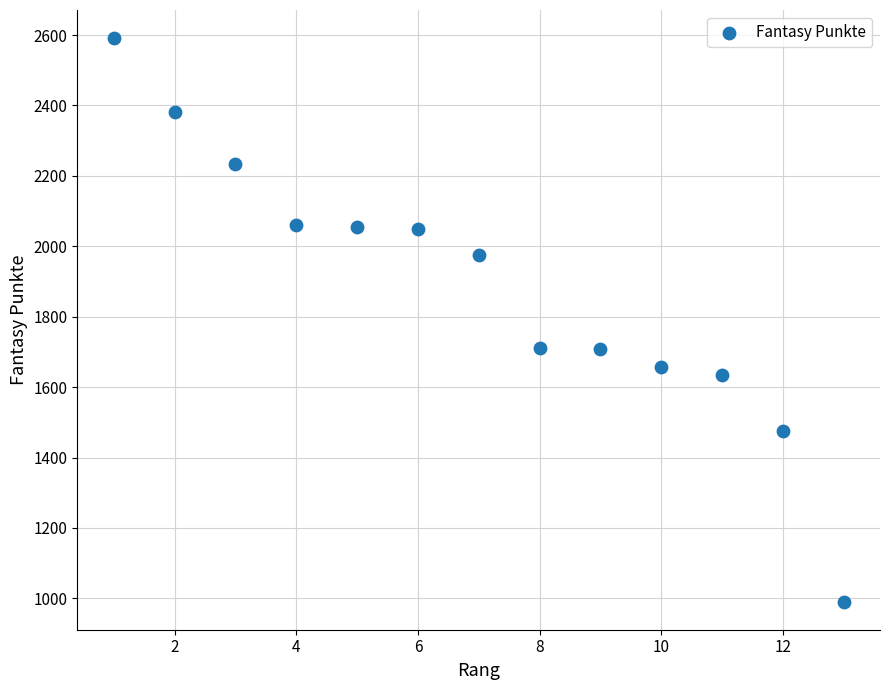

What is the range of X values (max minus min)?

12